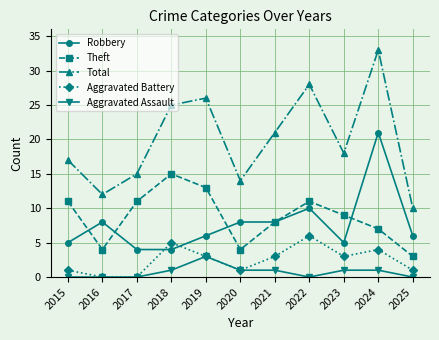

Rank the categories by Total value from highest to lowest.

2024, 2022, 2019, 2018, 2021, 2023, 2015, 2017, 2020, 2016, 2025